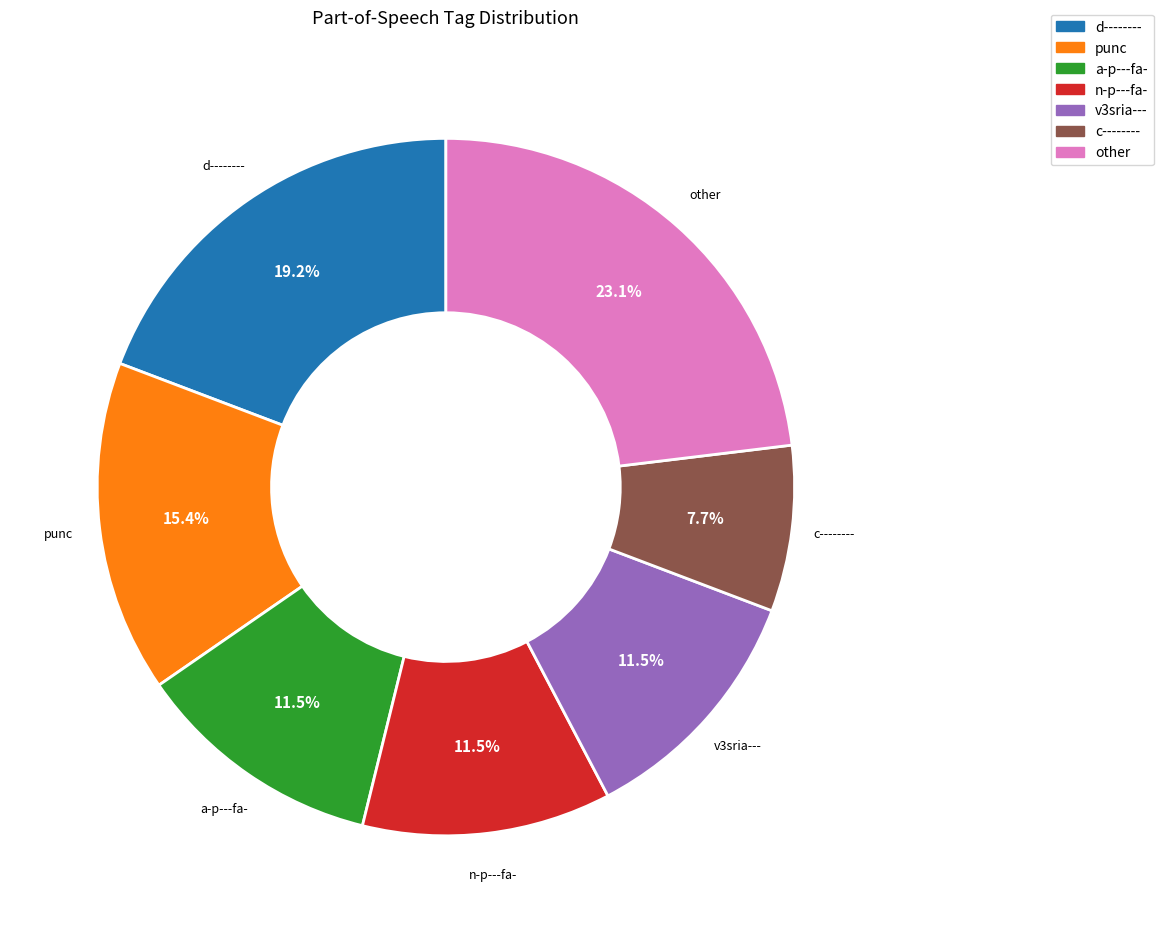

Is it true that c-------- is 1% of the pie?

False